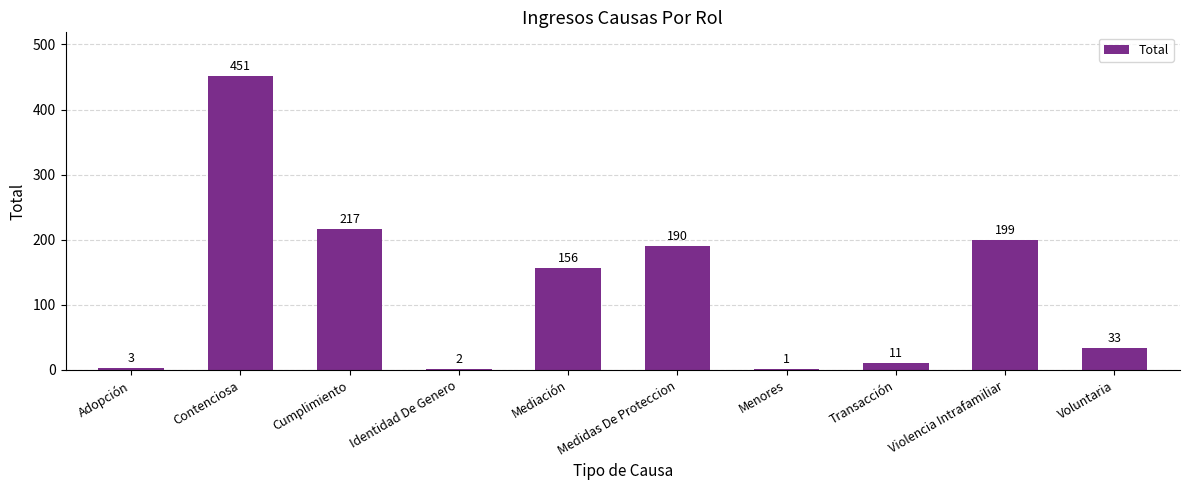

What is the change in value from Mediación to Menores?

-155